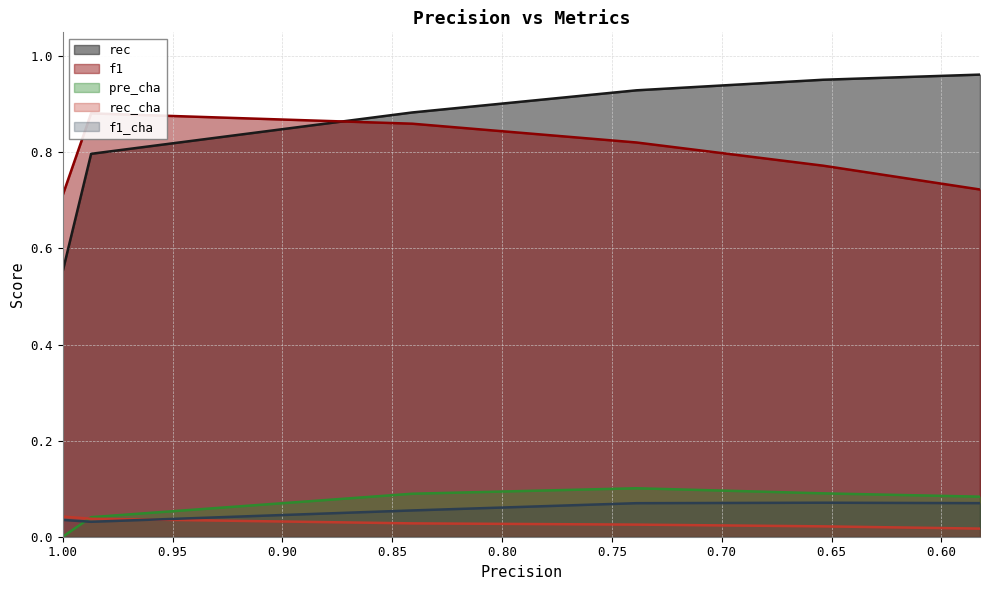

Does the chart display data point markers on the line(s)?

No